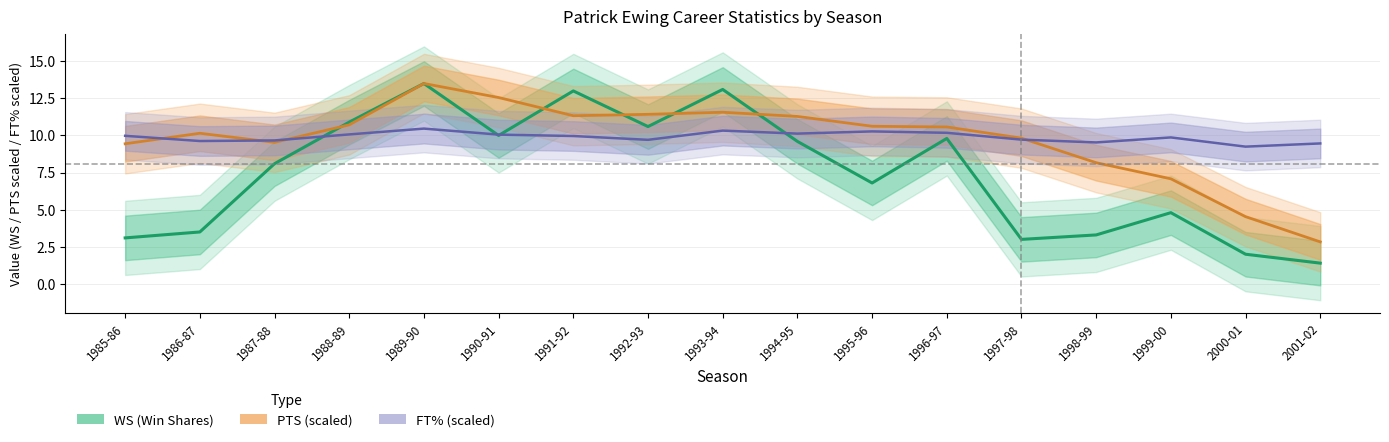

What is the value of the PTS (scaled) point at the 14th from the left?

8.2